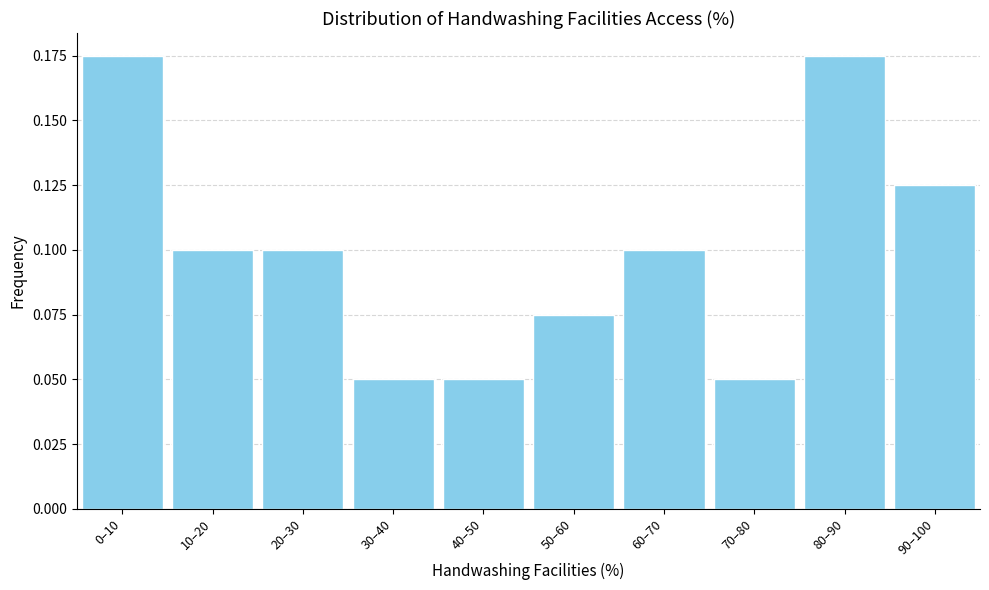

The value at 60–70 is 0.1. True or false?

True